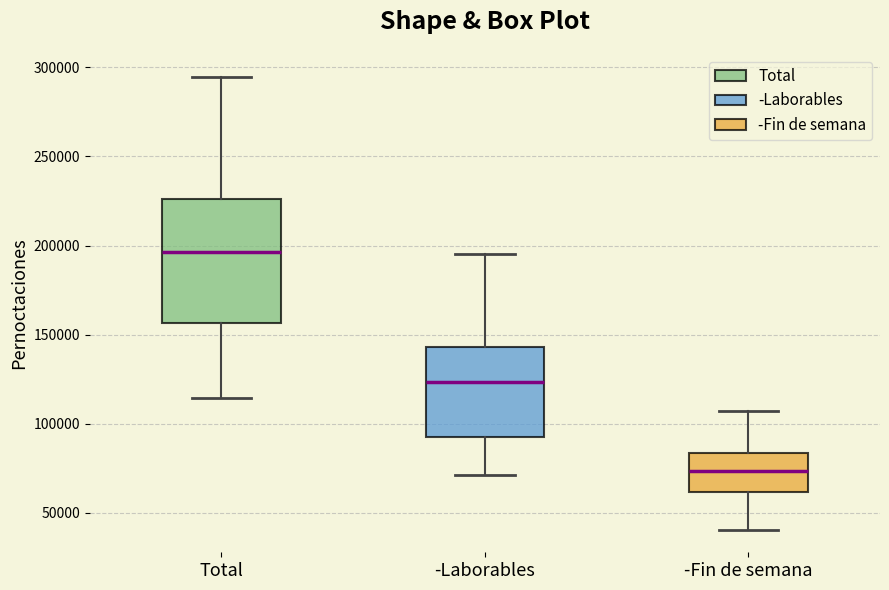

Reading left to right, transcribe this box plot: for each box, give where its median line is, the range the box spans, and where its two whiskers end, as read against the y-axis. The values are not printed on the chart, so give them approximately, as read against the axis.

Total: median 195000, box 155000 to 225000, whiskers 115000 to 295000
-Laborables: median 125000, box 95000 to 145000, whiskers 70000 to 195000
-Fin de semana: median 75000, box 60000 to 85000, whiskers 40000 to 105000